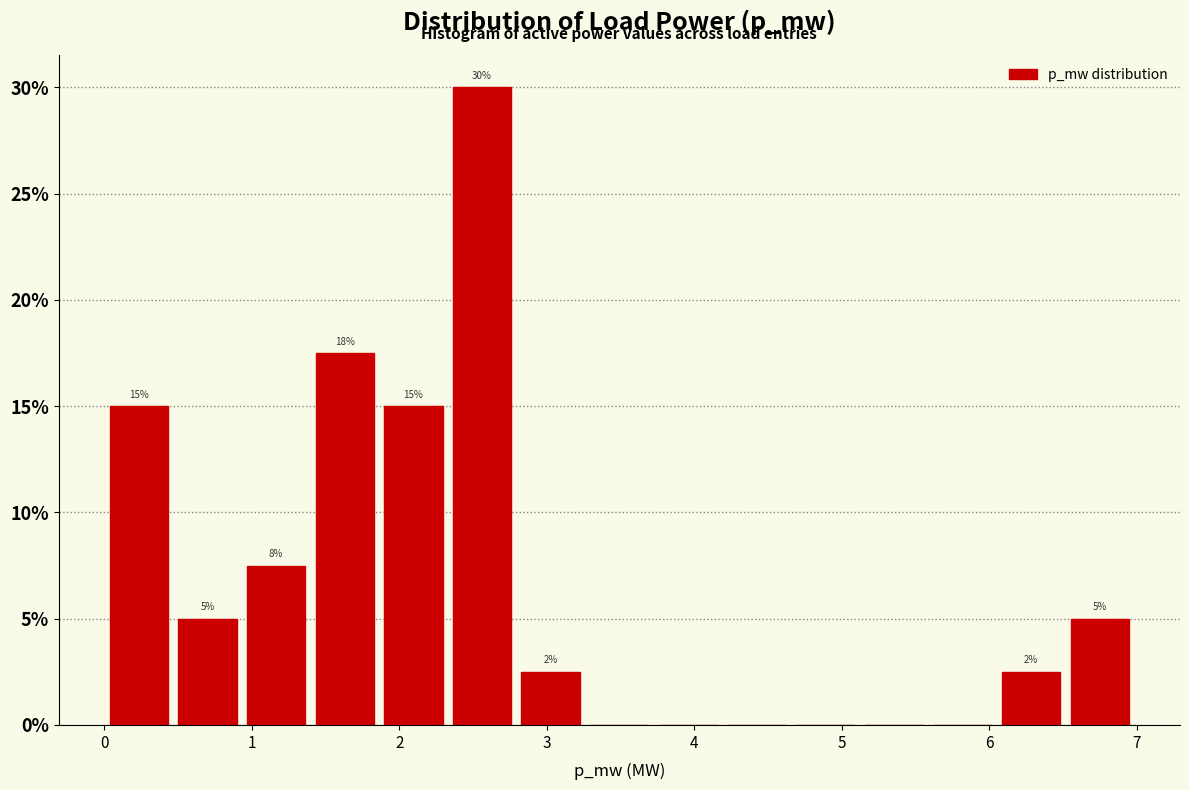

Which range on the x-axis has the tallest bar?

2.3 to 2.8